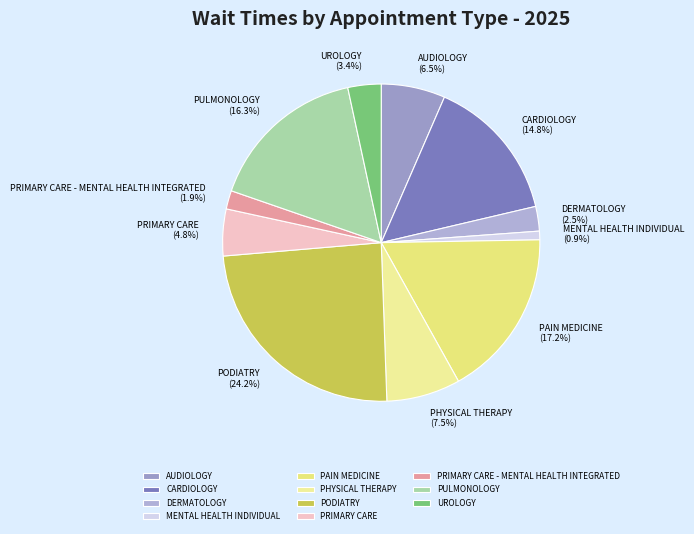

Which has a higher value, PULMONOLOGY or PRIMARY CARE?

PULMONOLOGY